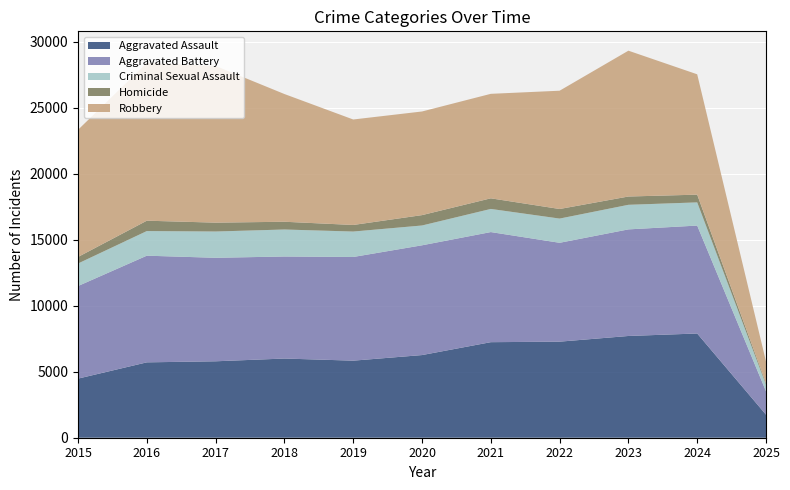

Reading left to right, list all the values displayed in this chart.

Aggravated Assault: 4480	5713	5793	6002	5841	6265	7242	7281	7712	7900	1748
Aggravated Battery: 7018	8085	7845	7734	7858	8320	8346	7494	8079	8180	1771
Criminal Sexual Assault: 1707	1866	1992	2046	1928	1501	1753	1835	1863	1757	501
Homicide: 496	786	672	588	499	787	805	727	629	587	107
Robbery: 9638	11960	11881	9681	7995	7855	7920	8965	11053	9122	1652